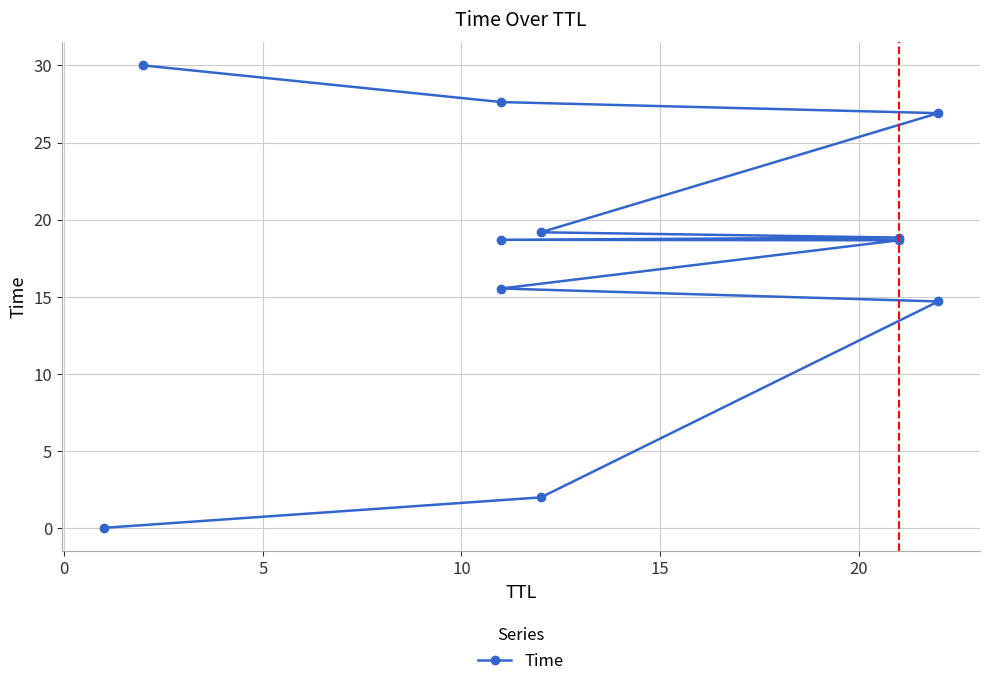

What is the maximum value shown in the chart?

30.0